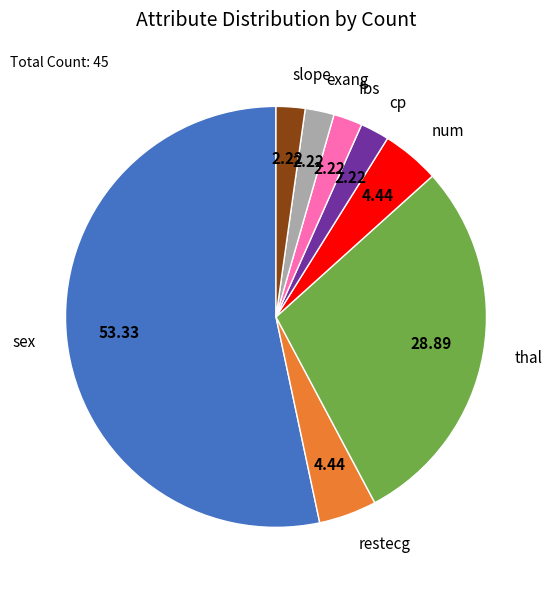

Count the number of slices in the pie.

8